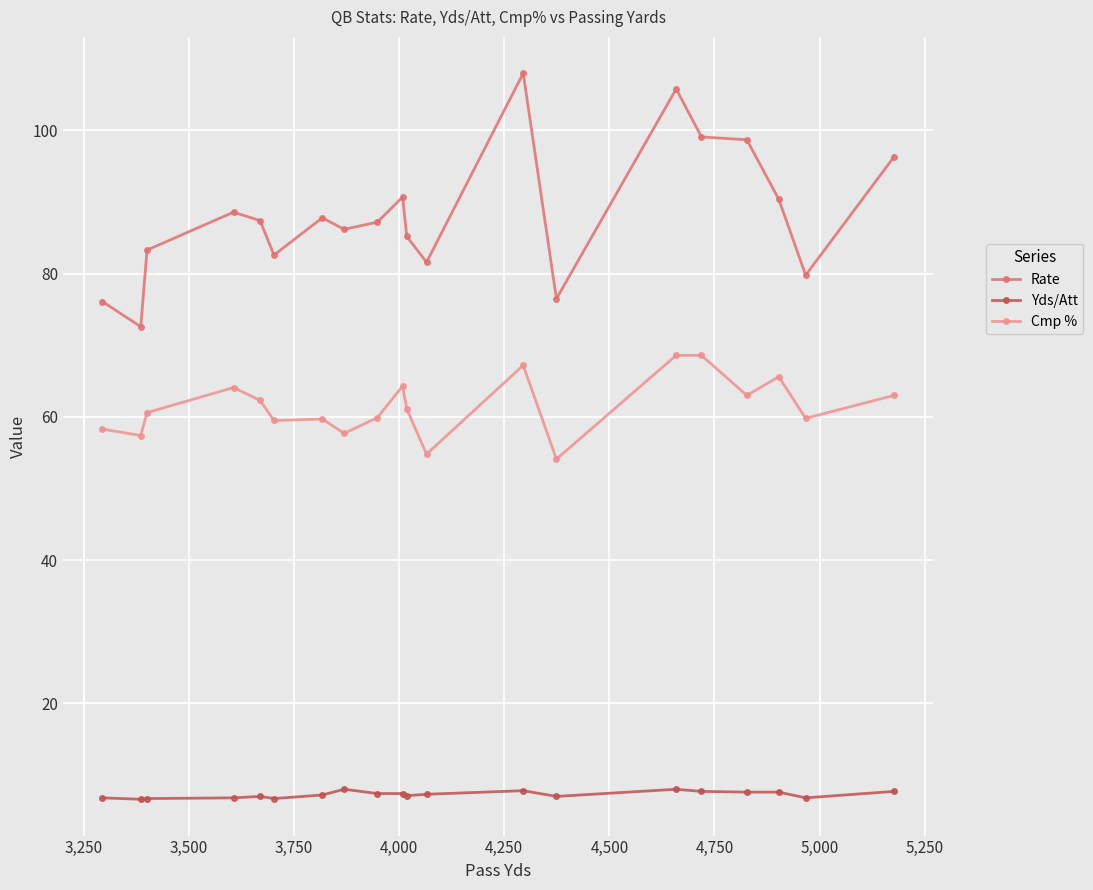

Which series has the largest range (max minus min)?

Rate